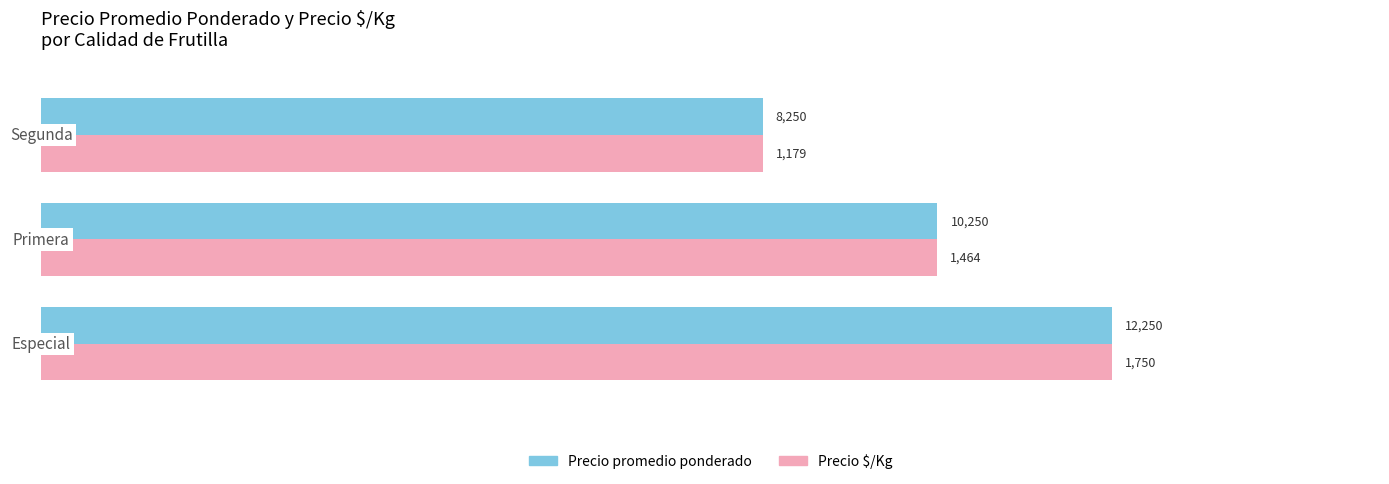

What is the smallest value displayed?

8250